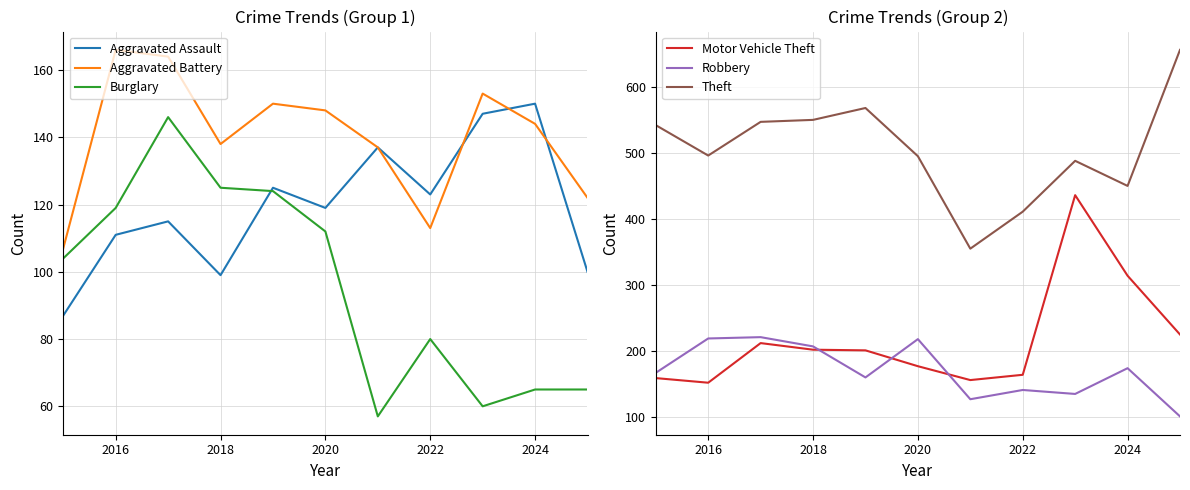

What is the approximate value of Motor Vehicle Theft at 2018, to the nearest 50?

200